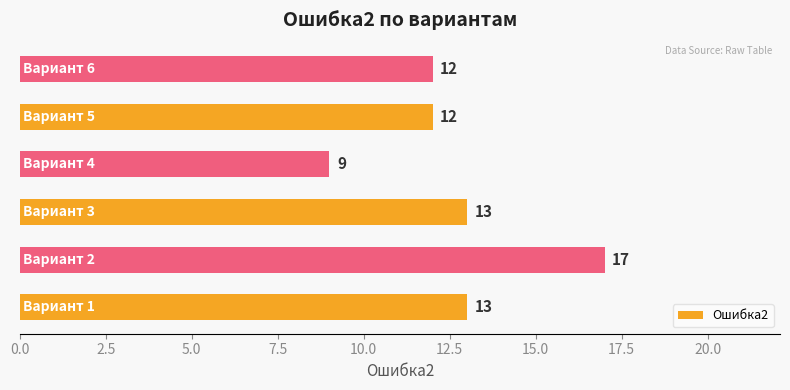

What is the difference between the maximum and minimum values?

8